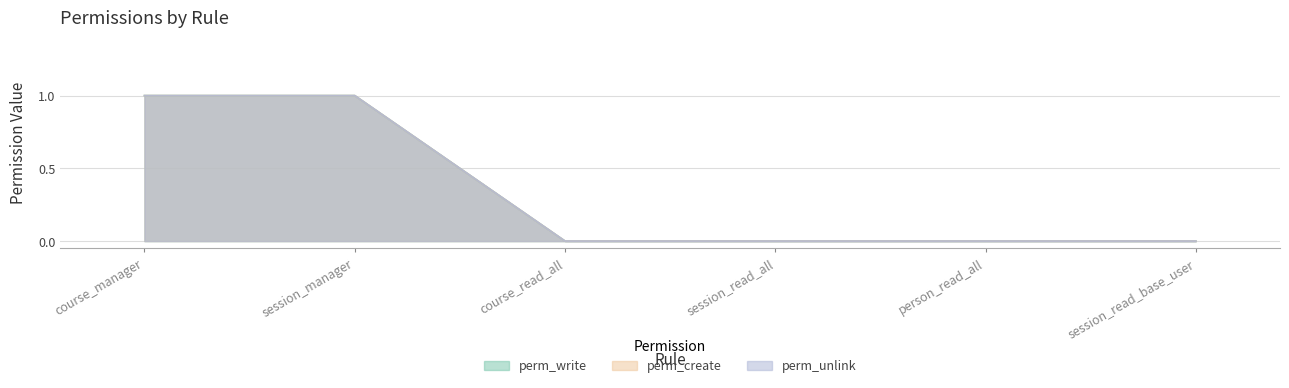

At which category is the sum across all series the highest?

course_manager